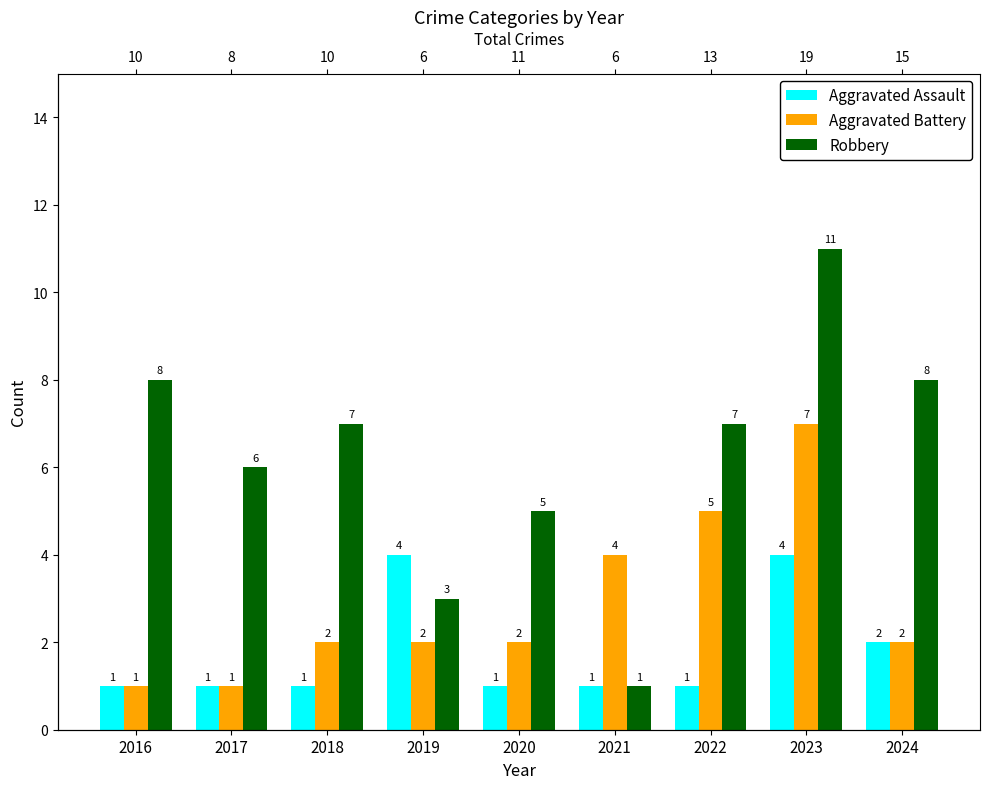

Rank the series at 2018 from highest to lowest value.

Robbery, Aggravated Battery, Aggravated Assault